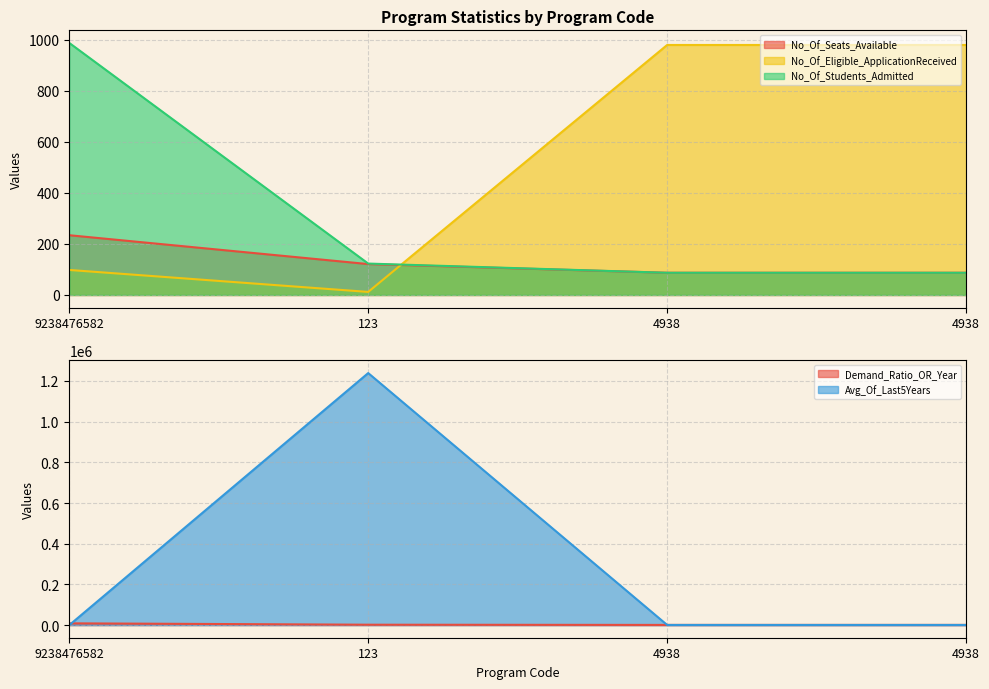

The value of No_Of_Seats_Available at 4938 is 42.8. True or false?

False